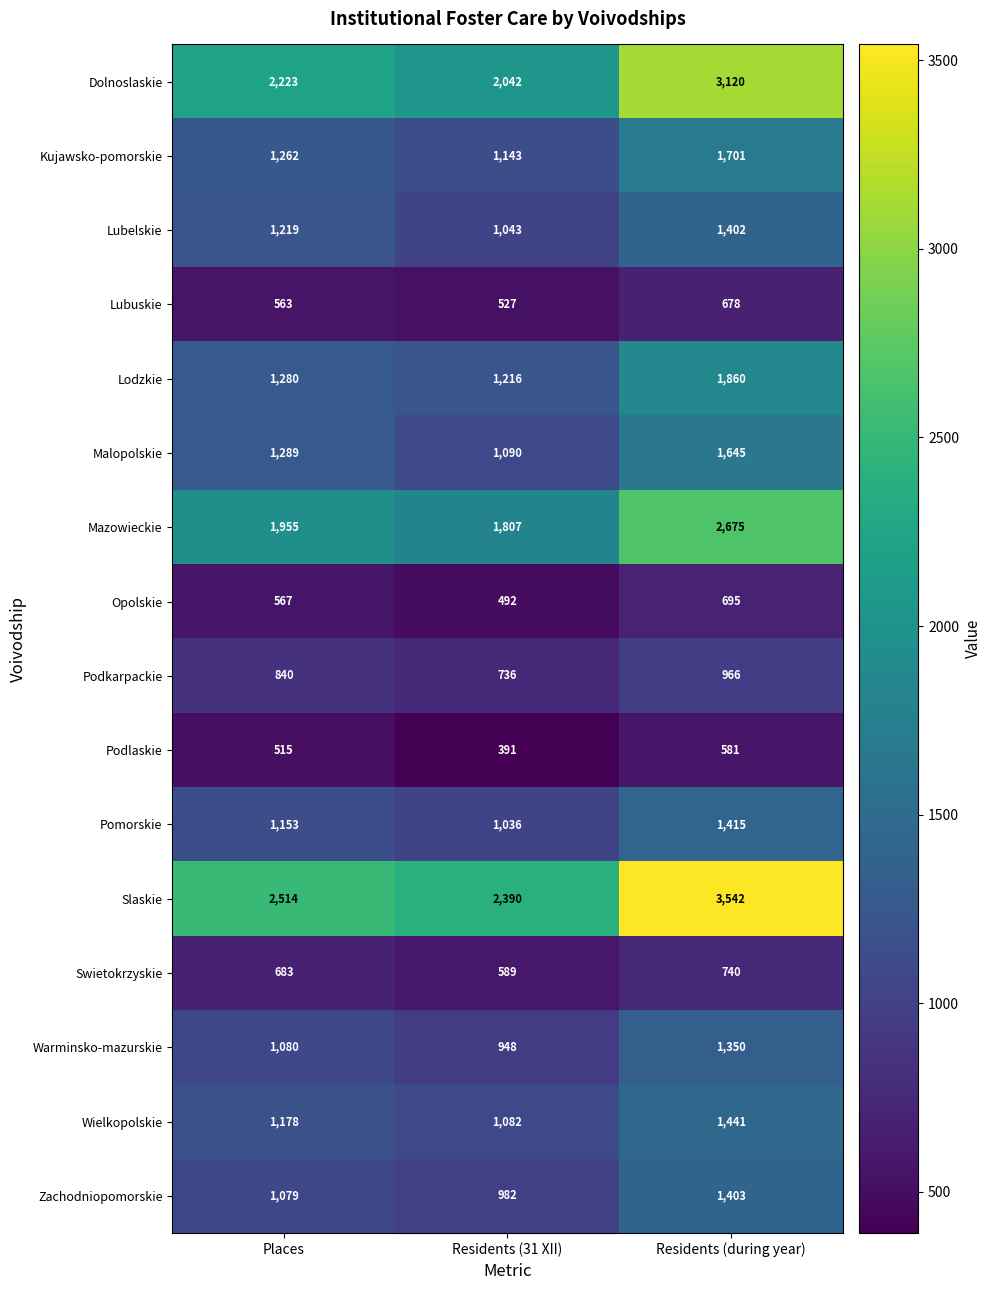

Rank the series by their maximum value, from lowest to highest.

Podlaskie, Lubuskie, Opolskie, Swietokrzyskie, Podkarpackie, Warminsko-mazurskie, Lubelskie, Zachodniopomorskie, Pomorskie, Wielkopolskie, Malopolskie, Kujawsko-pomorskie, Lodzkie, Mazowieckie, Dolnoslaskie, Slaskie